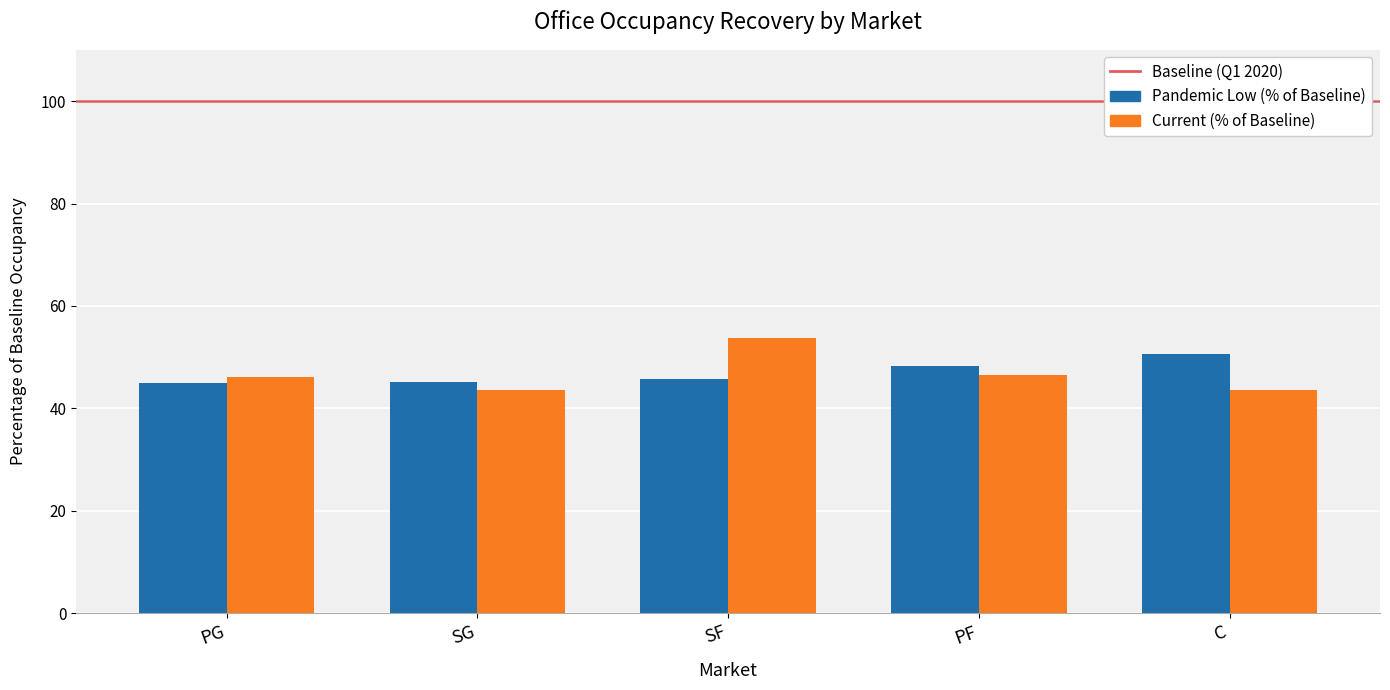

What is the smallest value displayed?

43.6